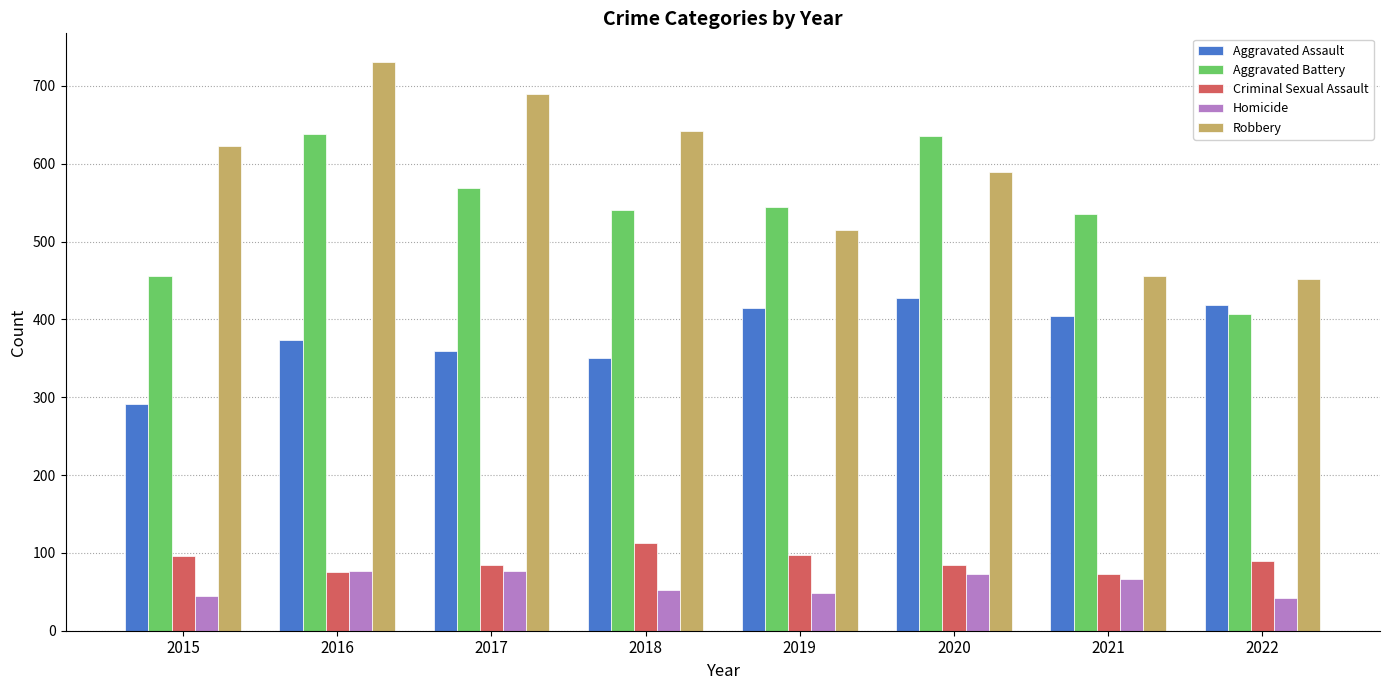

At which category is the sum across all series the highest?

2016